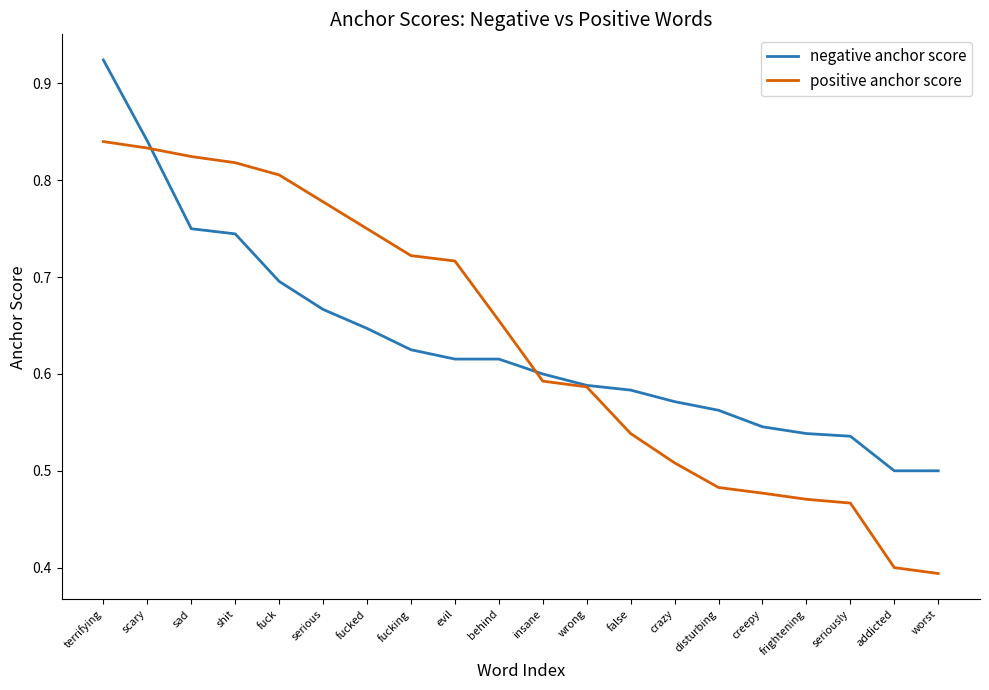

True or false: positive anchor score has more than 1 interior local peaks.

False